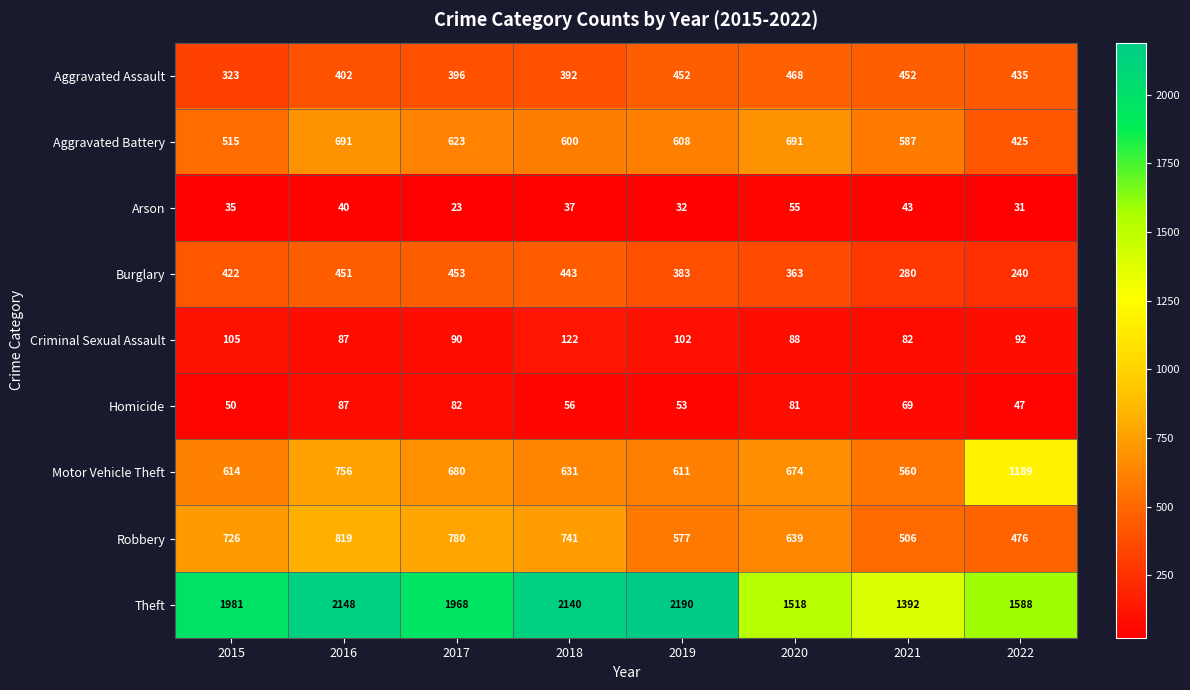

What is the greatest value displayed?

2190